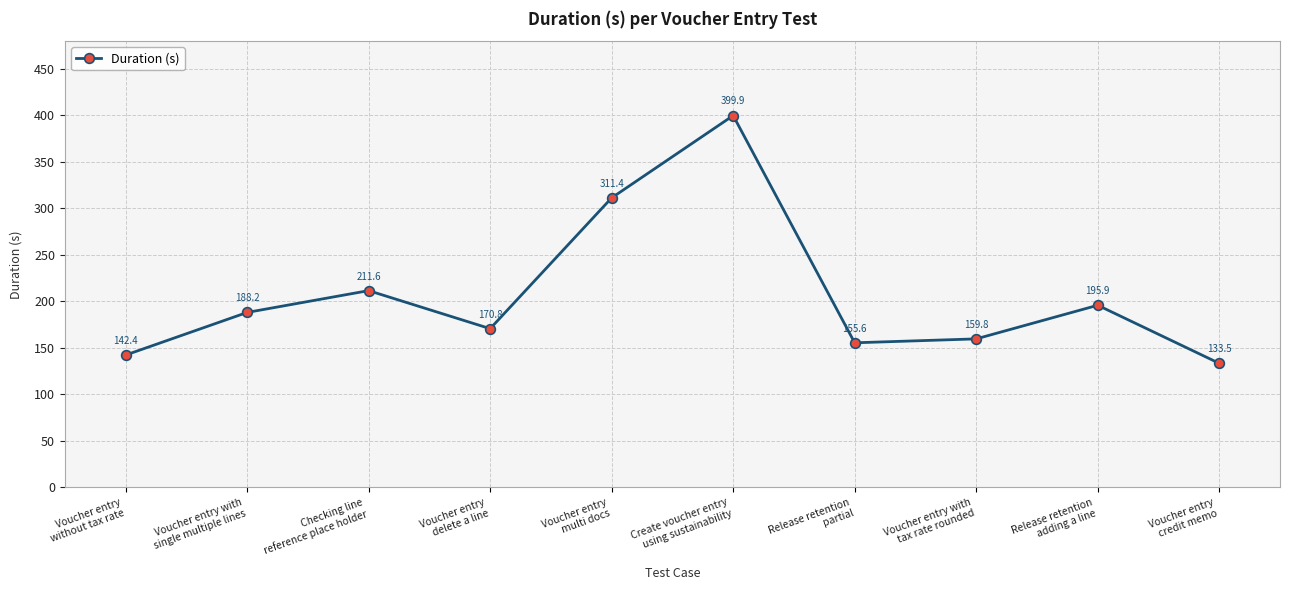

True or false: the data has more than 2 interior local peaks.

True